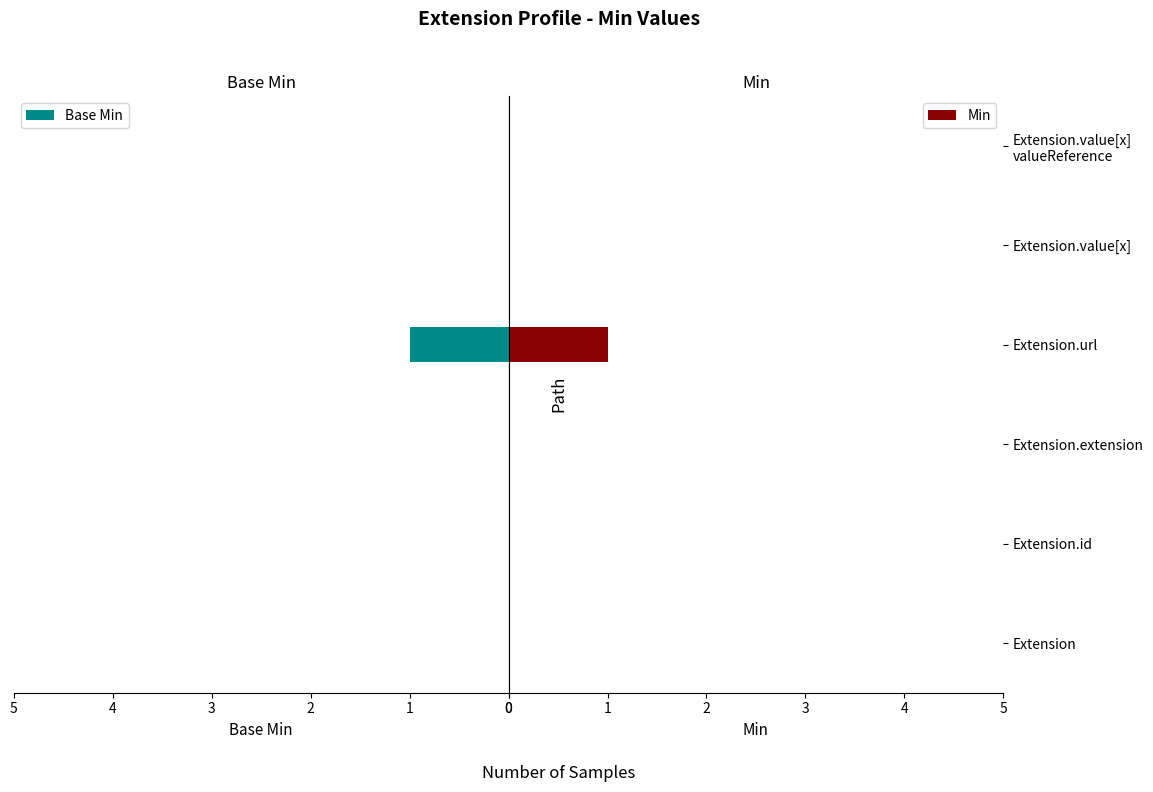

Is it true that Min equals 1 at Extension.url?

True